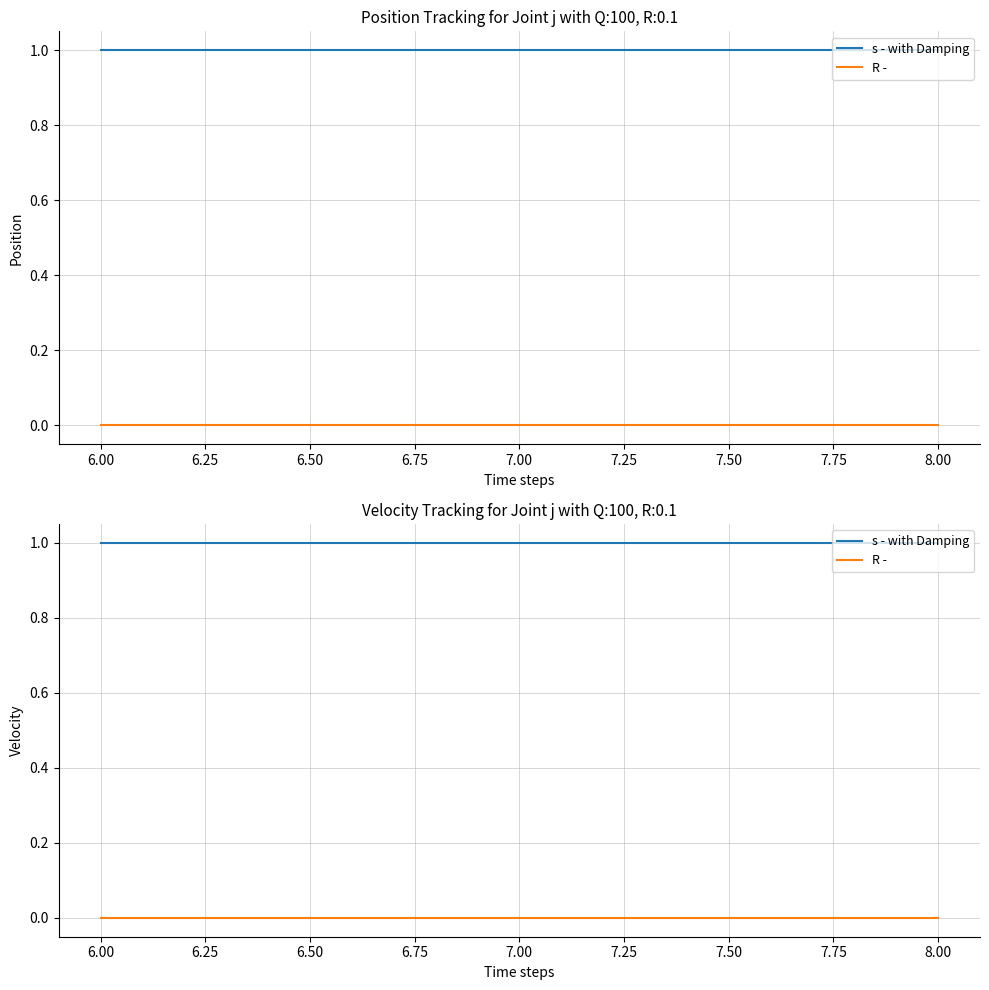

At how many categories does at least one series exceed 0?

3